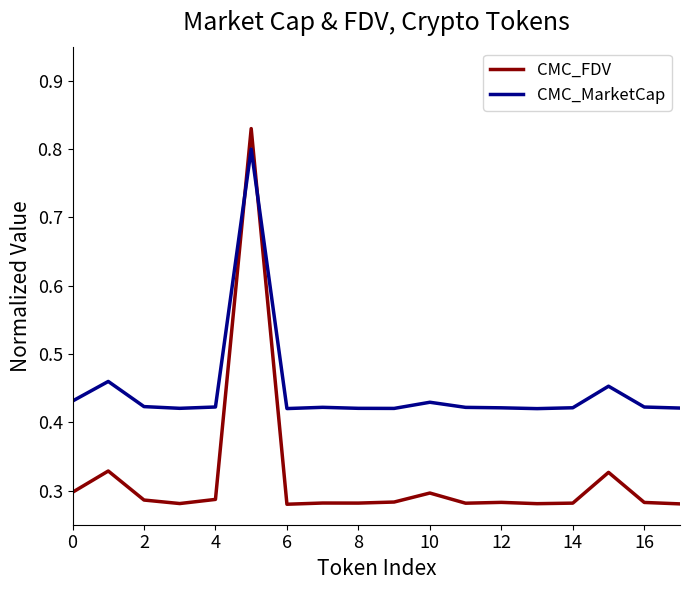

How many intersections are there between CMC_MarketCap and CMC_FDV?

2